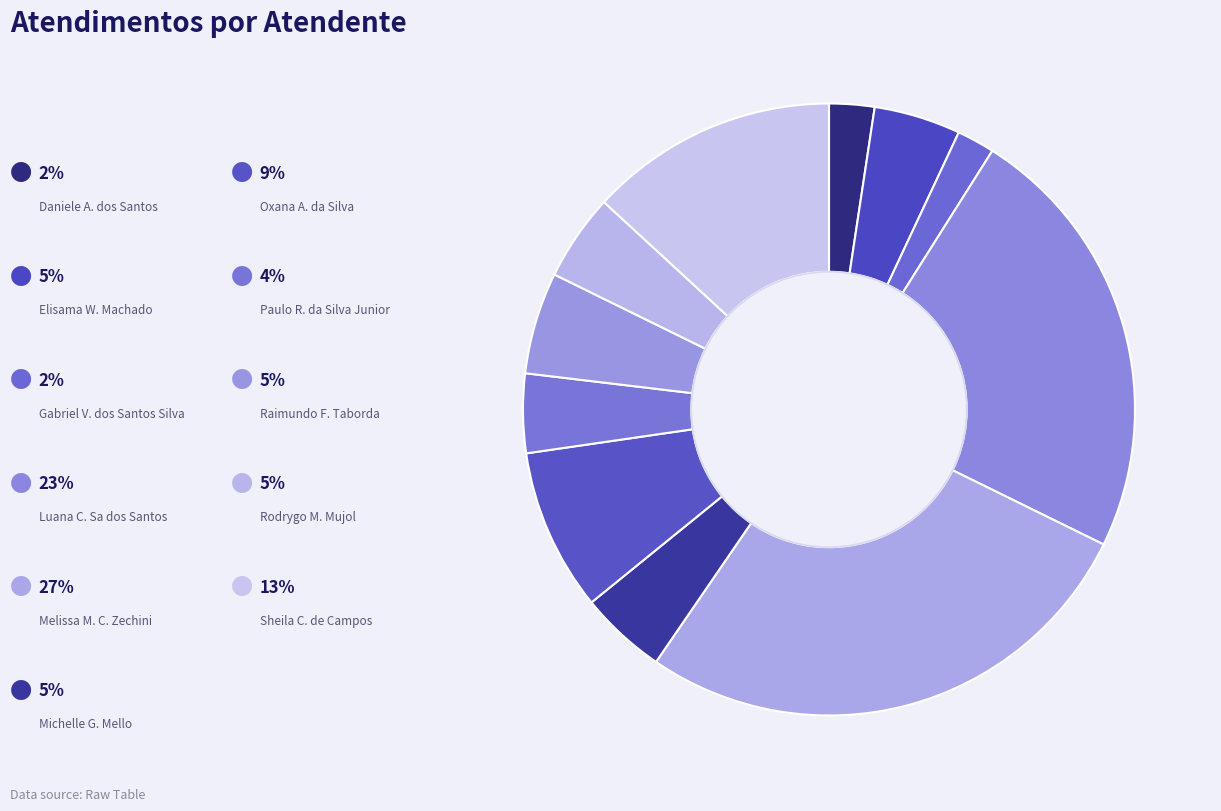

How many slices are in this pie chart?

11